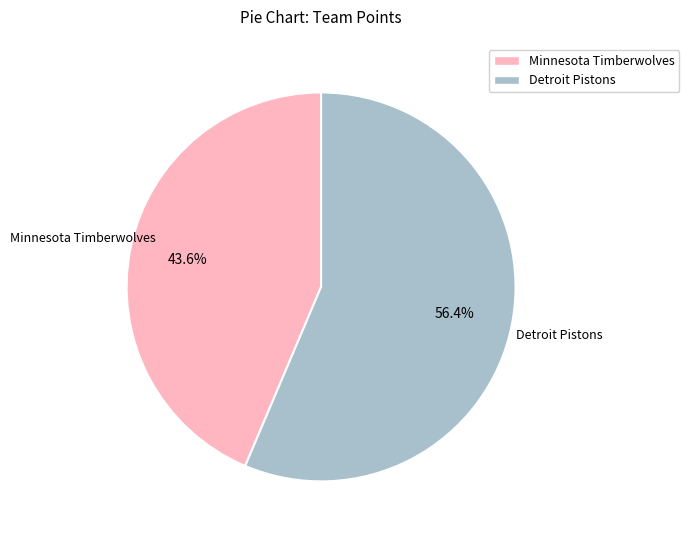

The Detroit Pistons slice represents 56% of the pie. True or false?

True